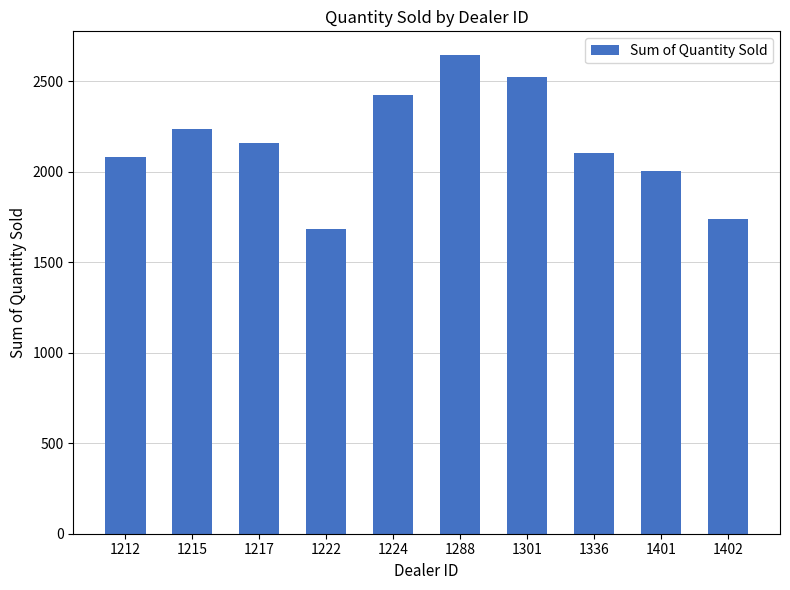

What is the difference between the values at 1401 and 1212?

77